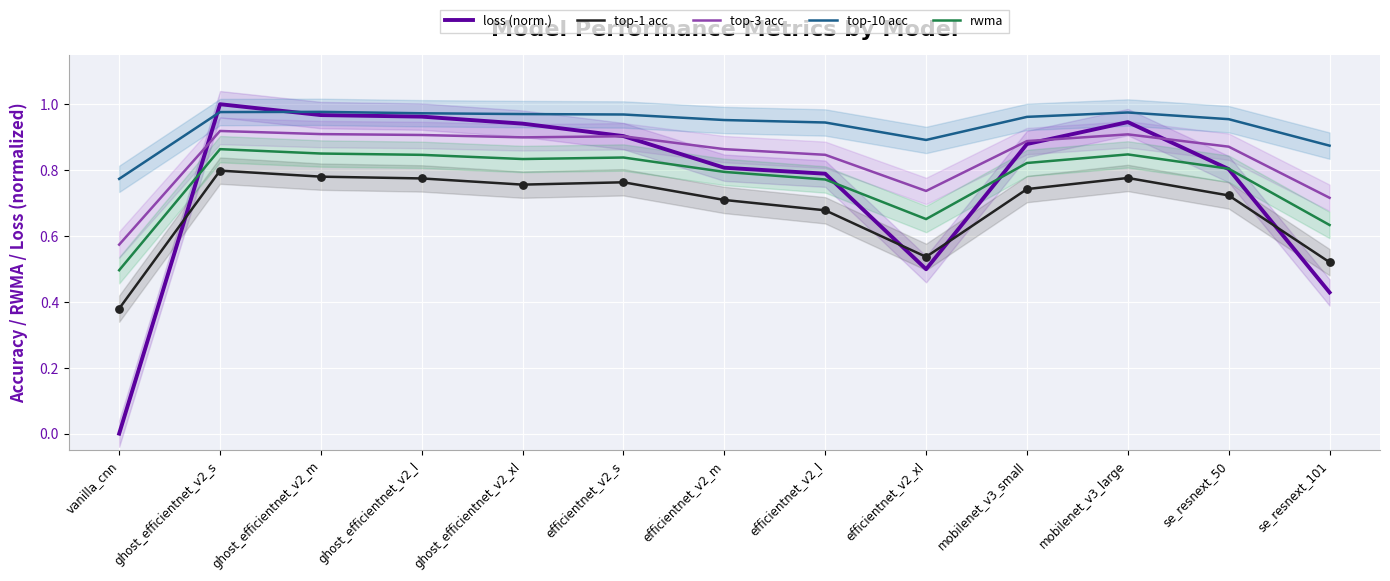

At how many categories does at least one series exceed 0?

13